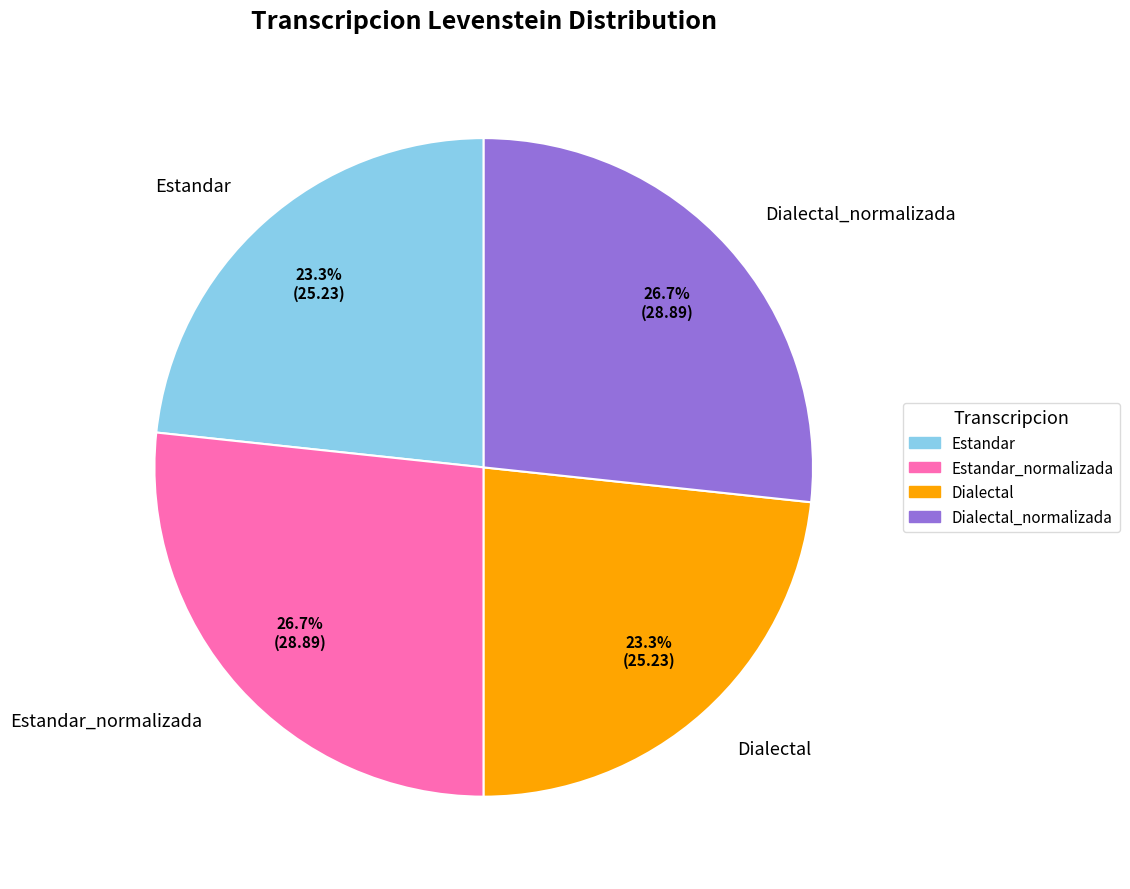

Is it true that Estandar_normalizada is 27% of the pie?

True